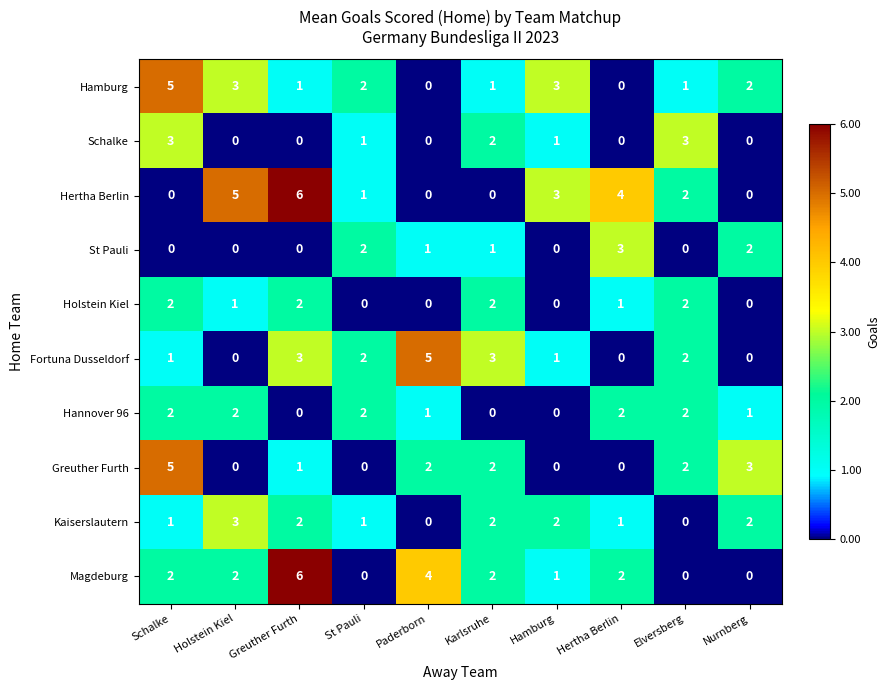

What is the difference between the St Pauli values at Schalke and Hertha Berlin?

3